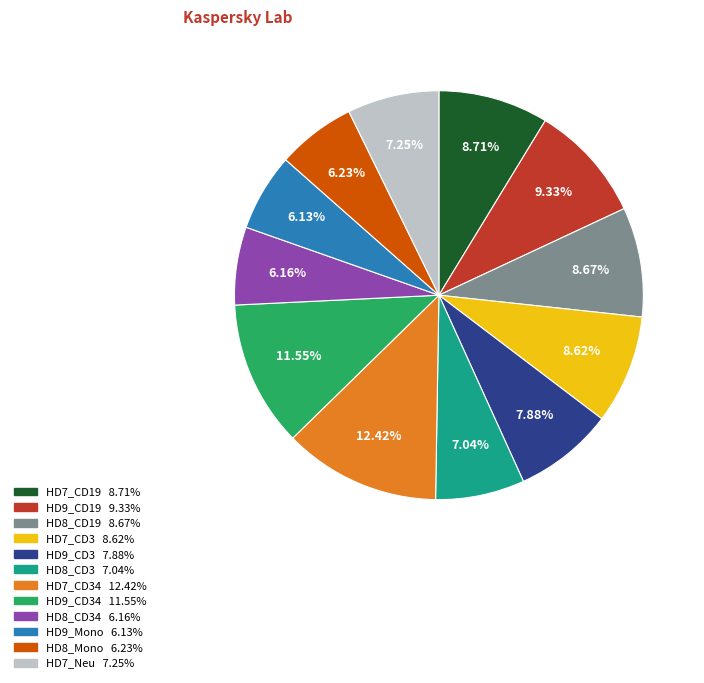

Is there a majority slice in this chart?

No